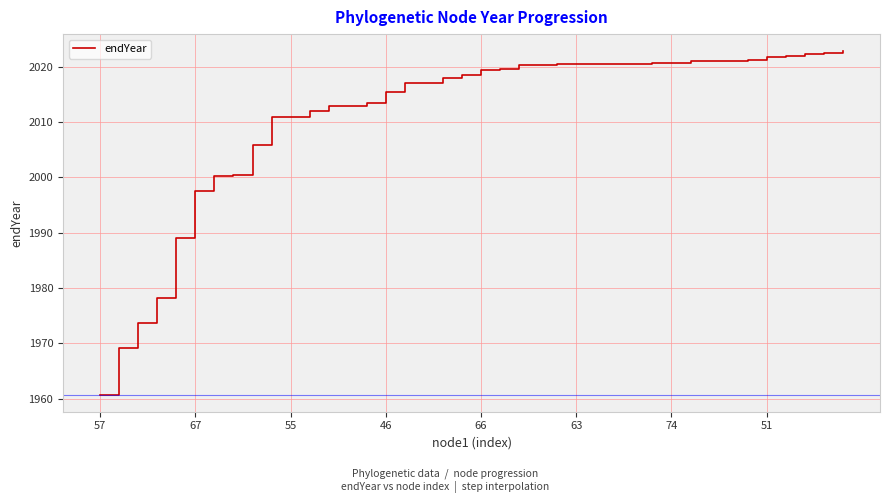

What is the greatest value displayed?

2022.8